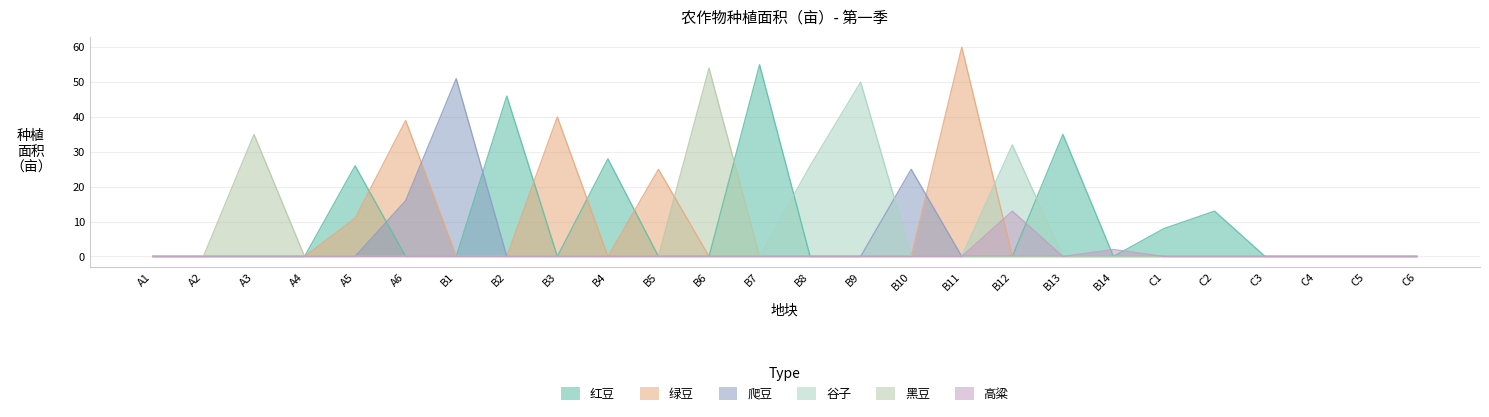

Which category has the highest value across all series?

B11